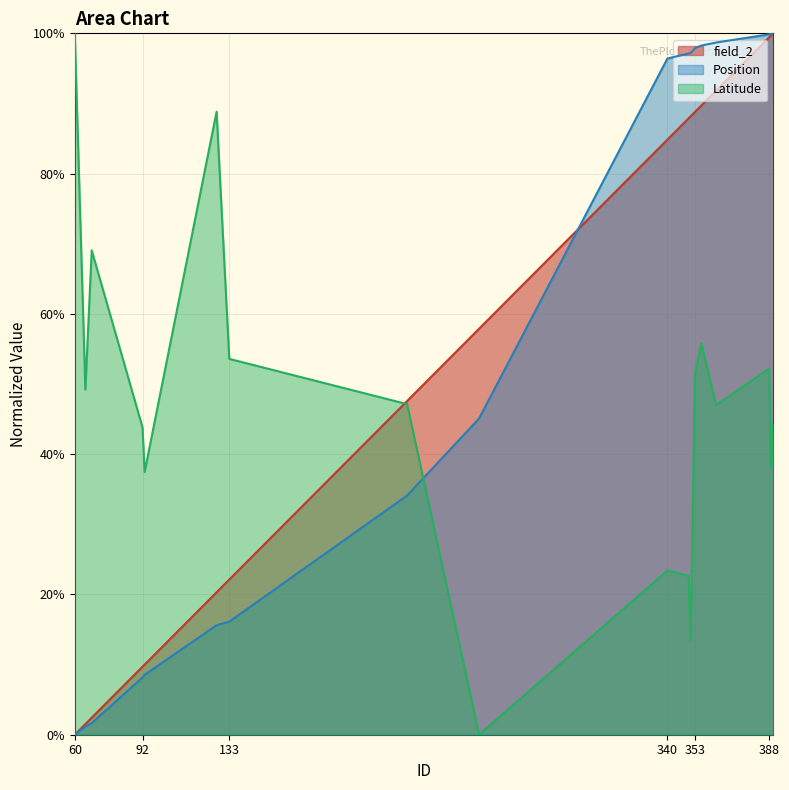

How many times do Position and field_2 cross each other?

1